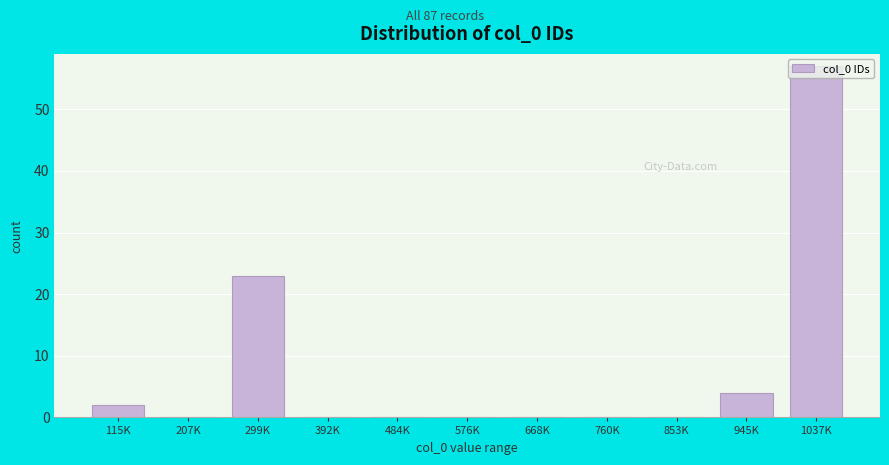

Which has a higher value, 668K or 115K?

115K